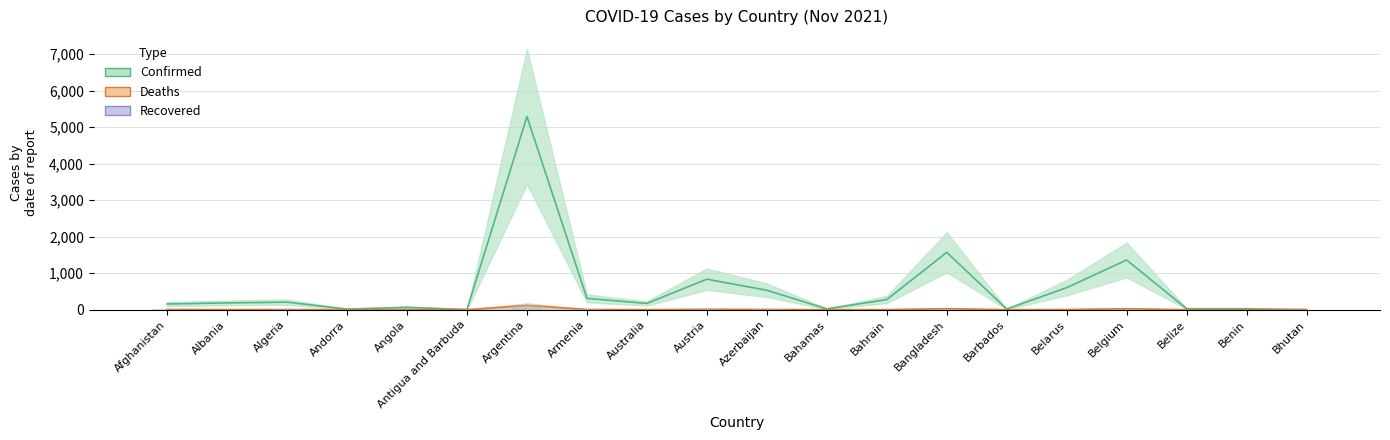

Which category has the highest value across all series?

Argentina